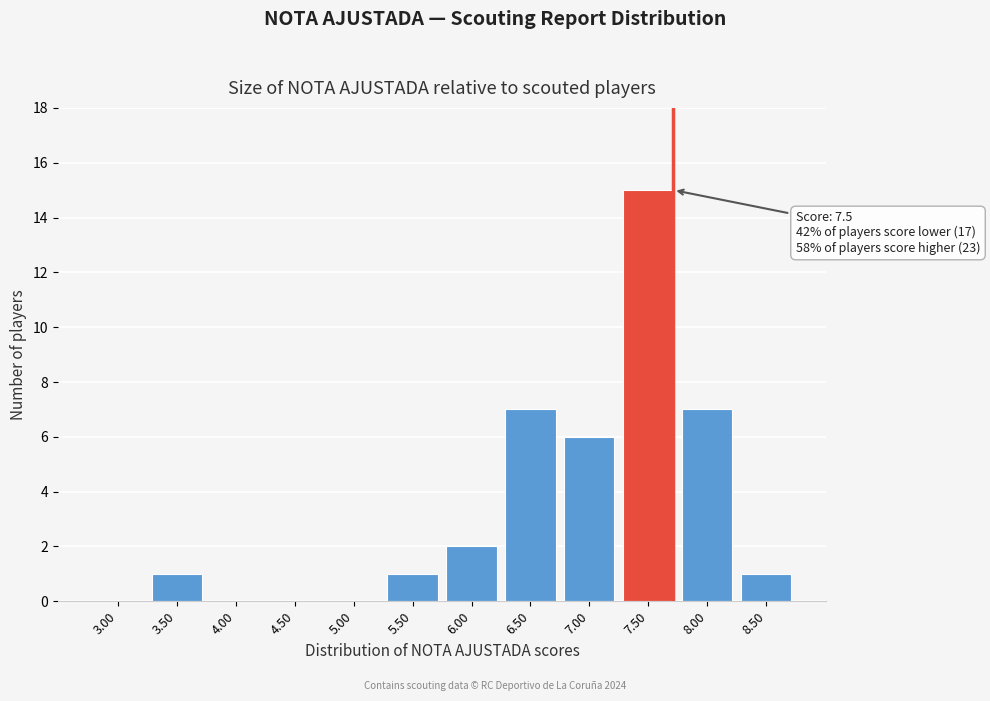

Reading right to left, list all the values displayed in this chart.

8.50=1	8.00=7	7.50=15	7.00=6	6.50=7	6.00=2	5.50=1	5.00=0	4.50=0	4.00=0	3.50=1	3.00=0